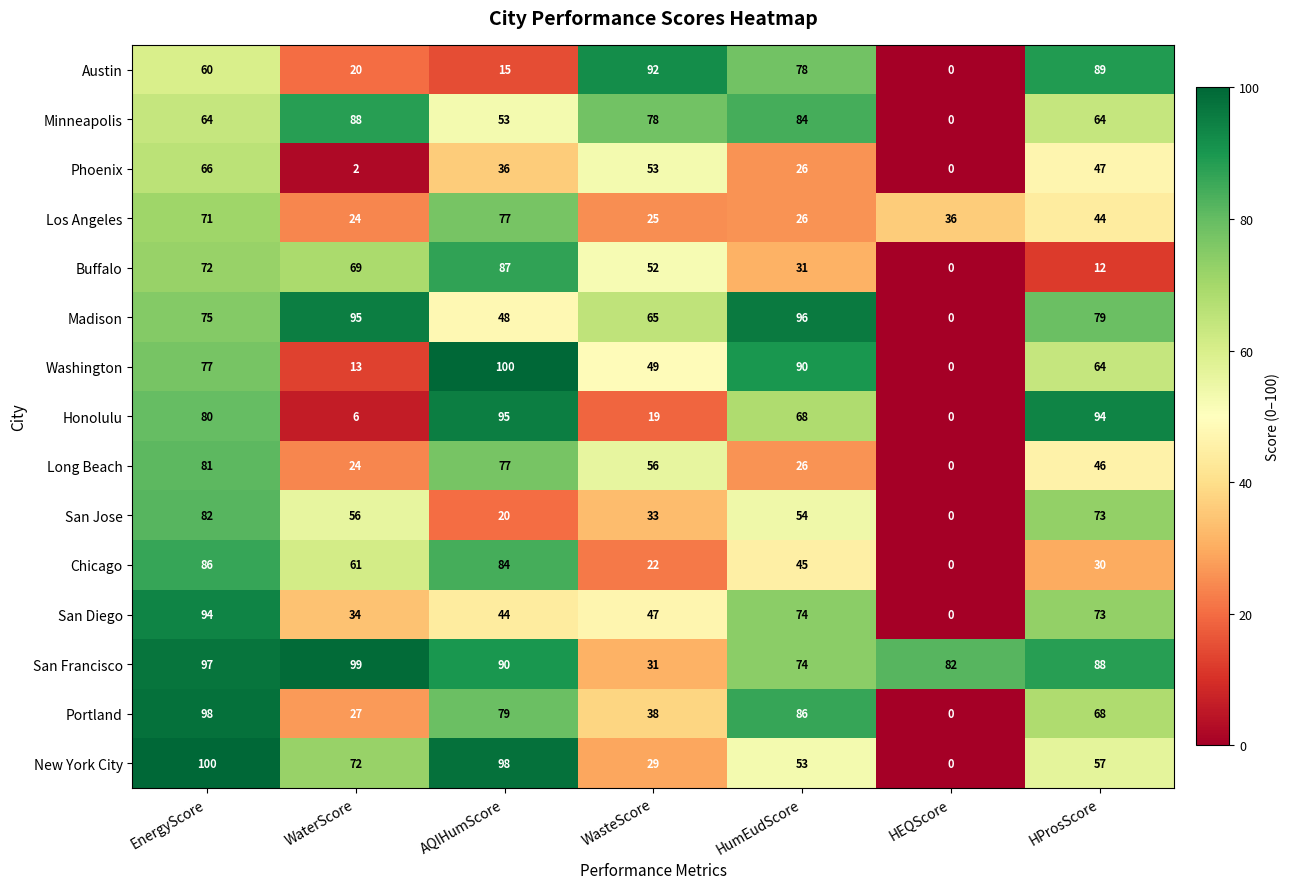

List the labels in order of Long Beach value, smallest first.

HEQScore, WaterScore, HumEudScore, HProsScore, WasteScore, AQIHumScore, EnergyScore